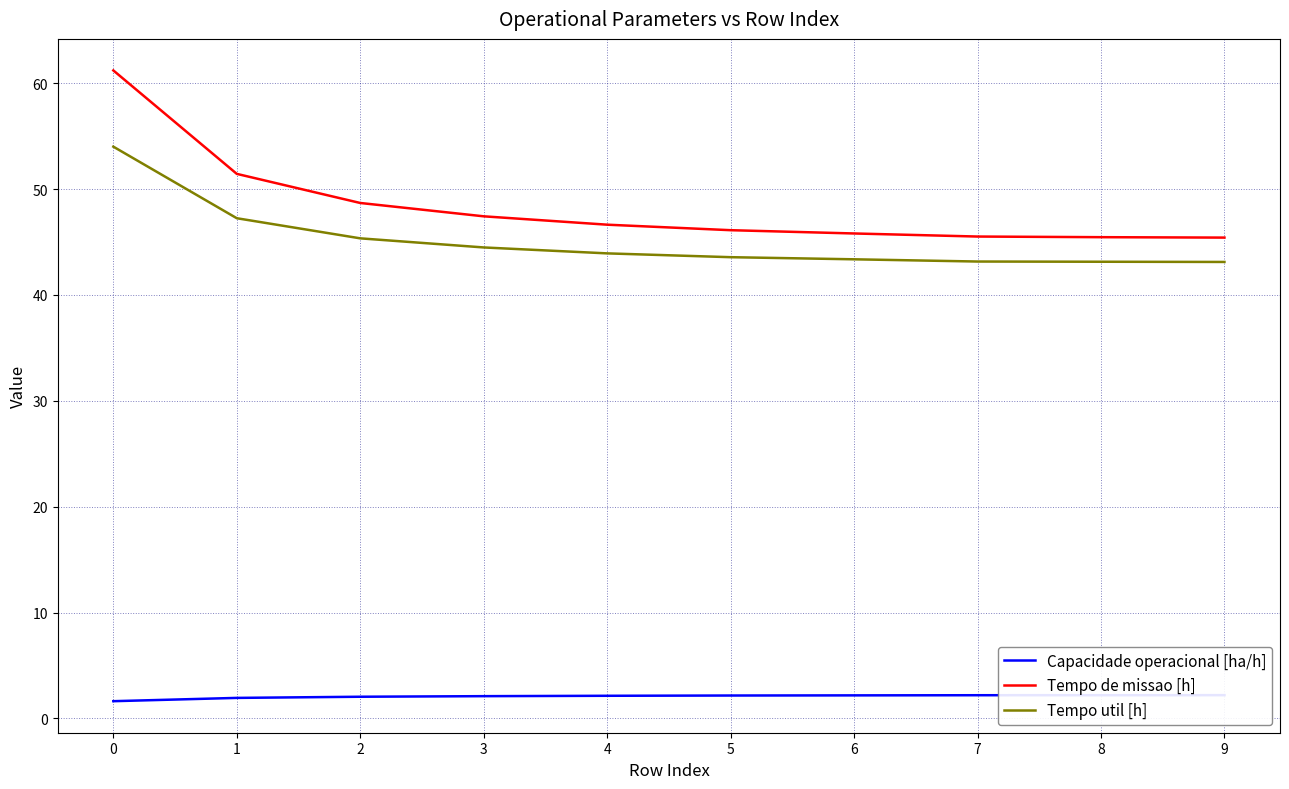

Reading left to right, list all the values displayed in this chart.

Capacidade operacional [ha/h]: 0=1.6	1=1.9	2=2.1	3=2.1	4=2.1	5=2.2	6=2.2	7=2.2	8=2.2	9=2.2
Tempo de missao [h]: 0=61.2	1=51.4	2=48.7	3=47.4	4=46.6	5=46.1	6=45.8	7=45.5	8=45.5	9=45.4
Tempo util [h]: 0=54.0	1=47.2	2=45.4	3=44.5	4=43.9	5=43.6	6=43.4	7=43.2	8=43.1	9=43.1